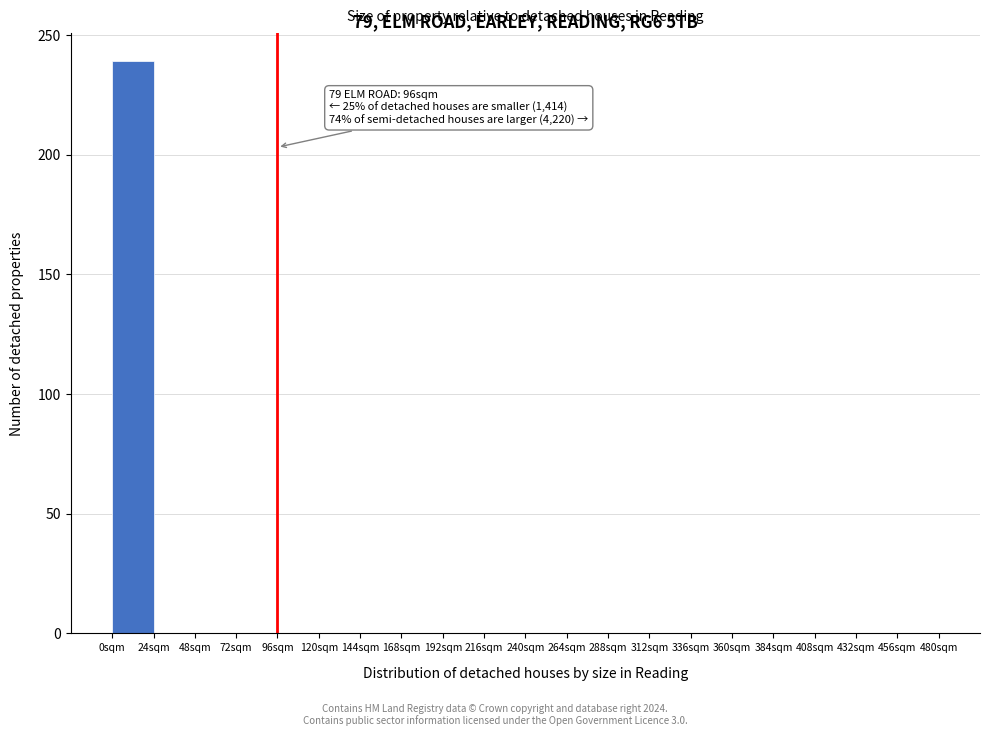

Over which range of the x-axis is the bar tallest?

0 to 24